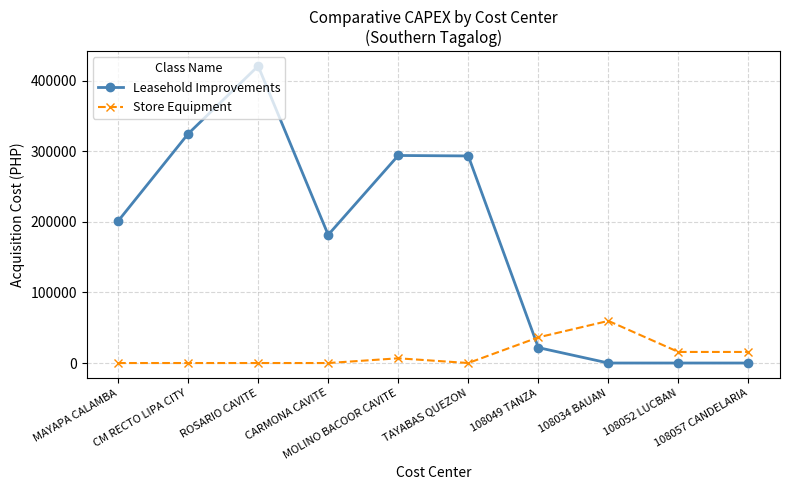

What is the difference between the maximum and minimum values in the Store Equipment series?

59700.0